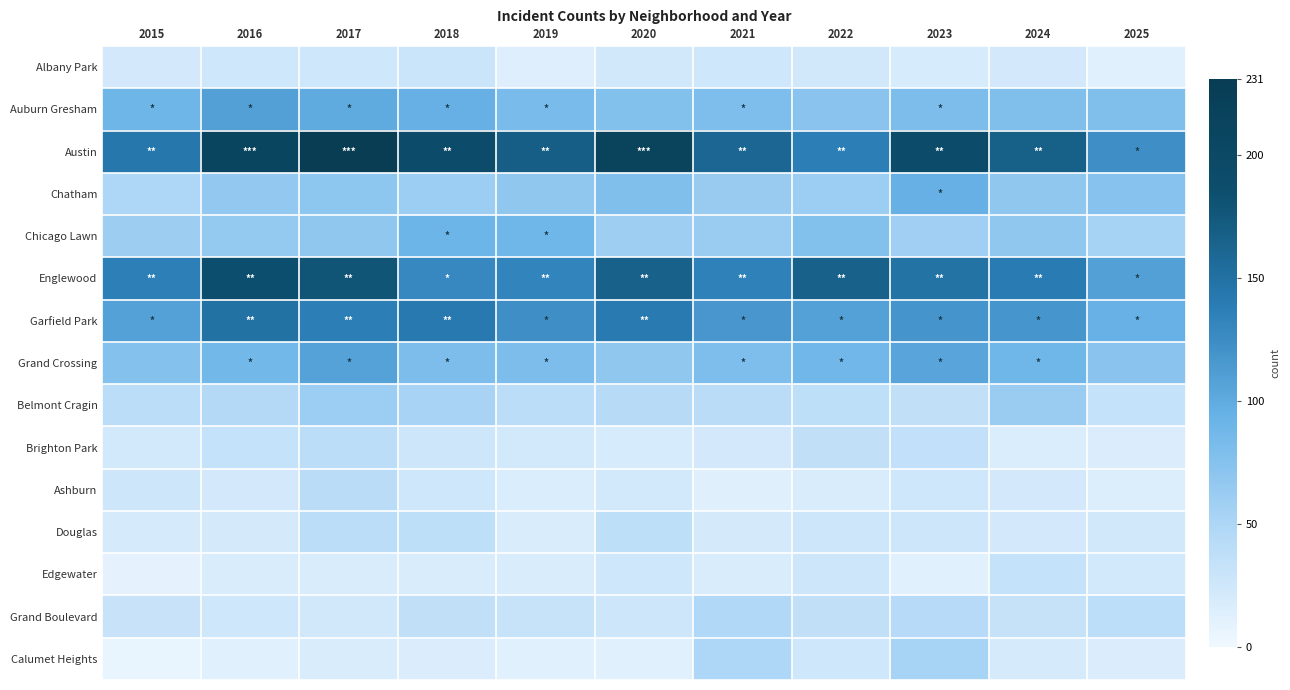

What is the difference between the highest and lowest values at 2019?

158